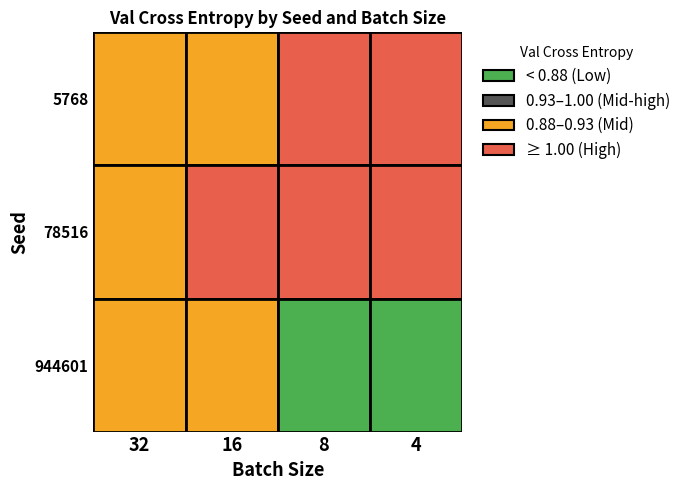

Where is 5768 nearest to the value 0?

16